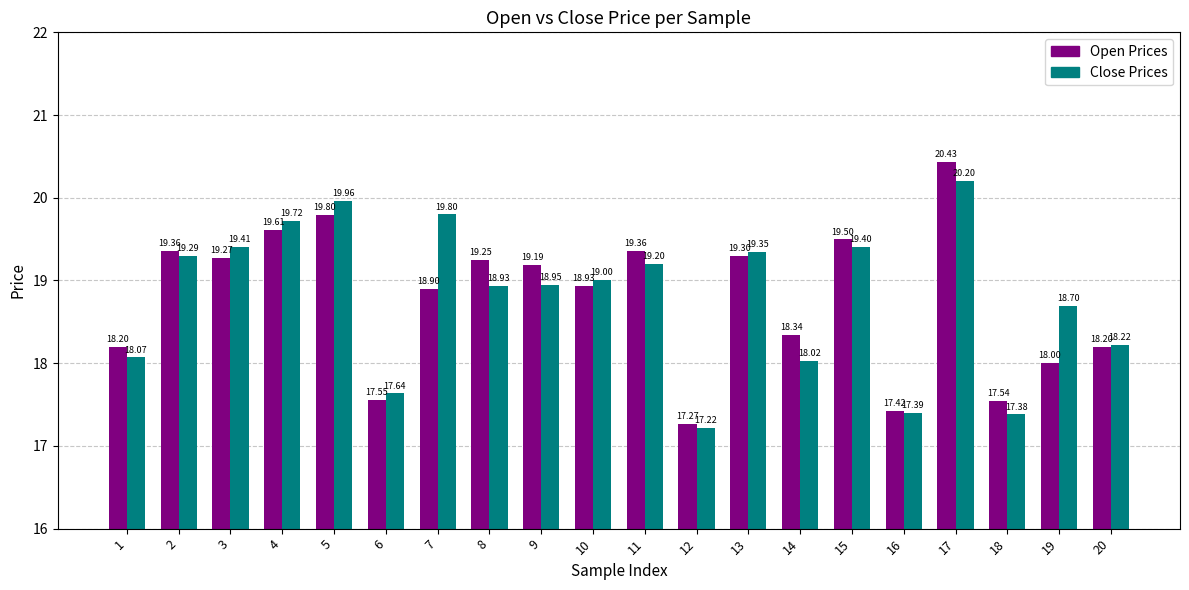

What is the total value across all series at 3?

38.7